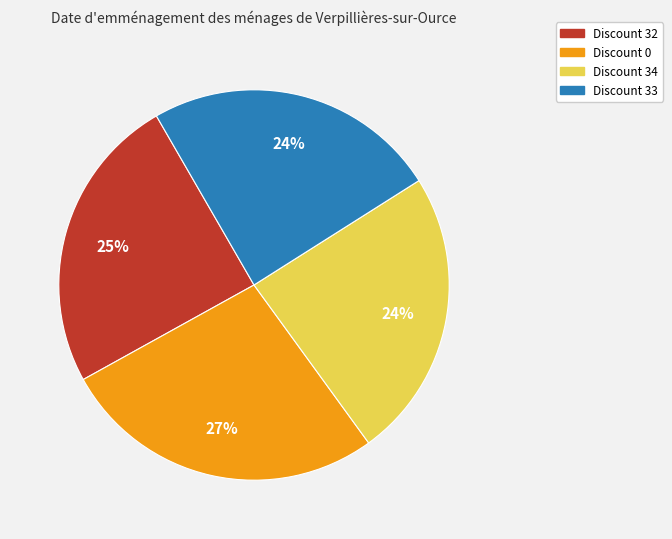

Is Discount 34 the majority of the pie?

No